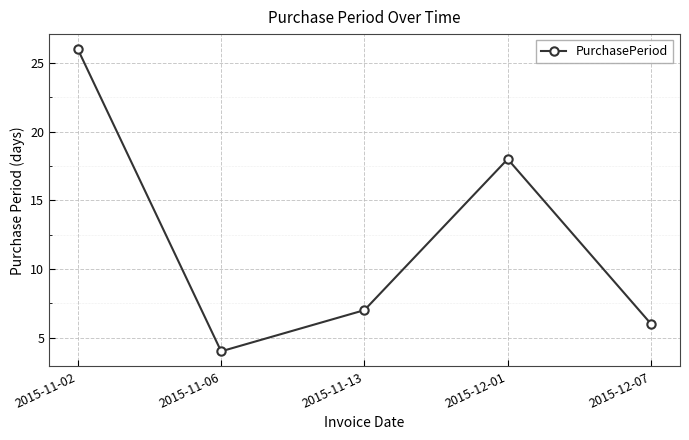

Which label corresponds to the largest value in the chart?

2015-11-02